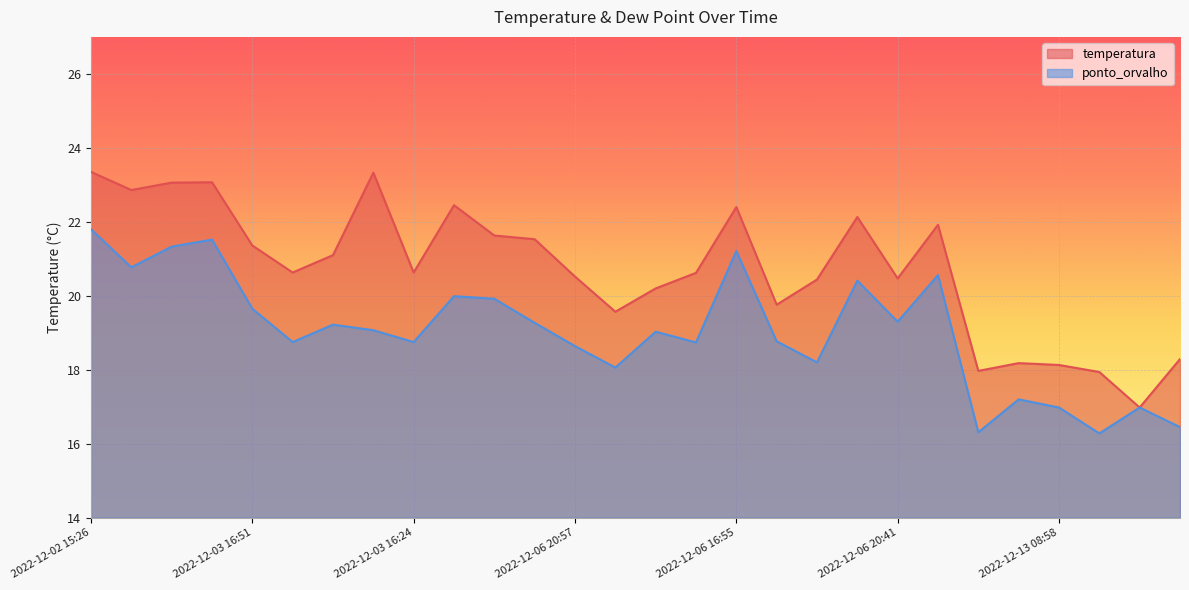

Read the ponto_orvalho value at 2022-12-02 16:16.

21.5